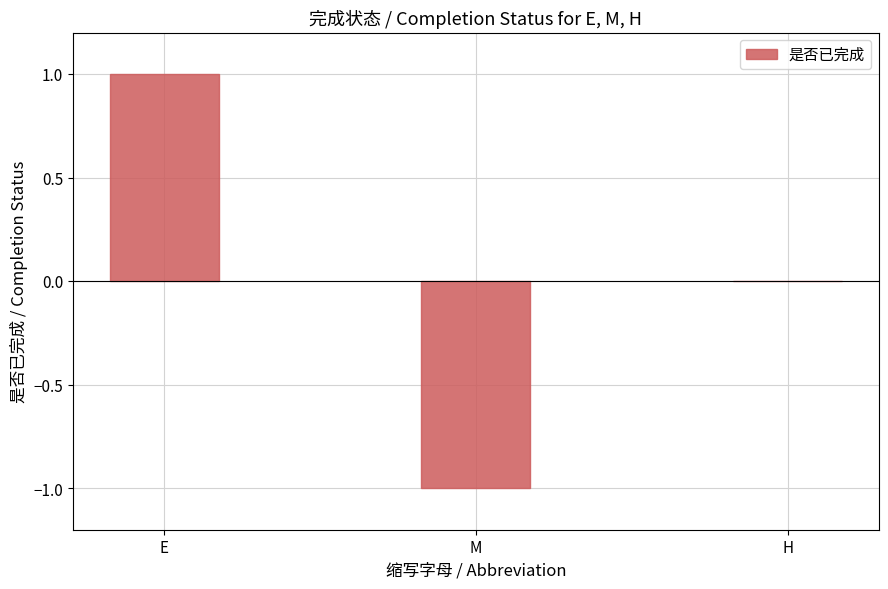

Are the bars horizontal?

No